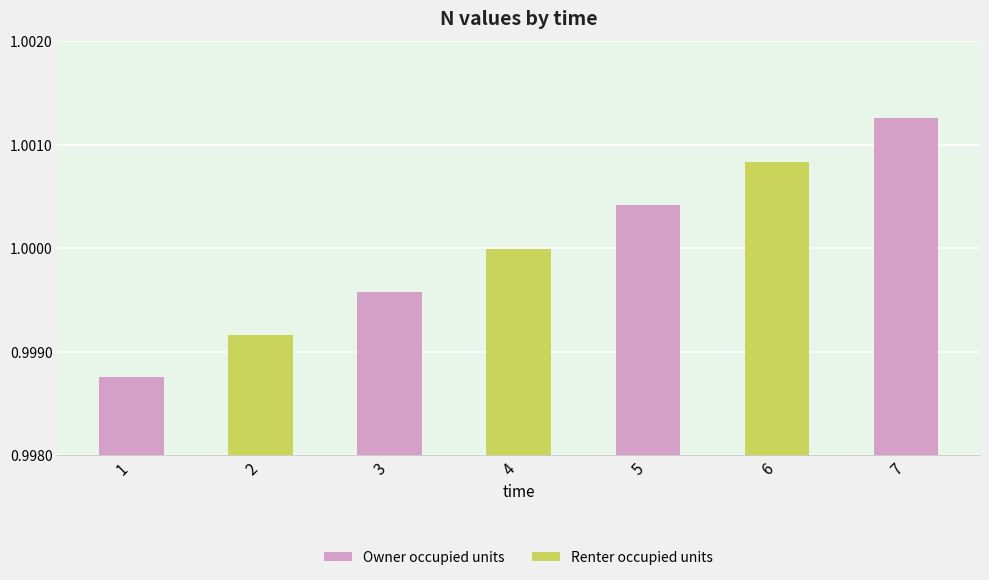

The value at 5 is 1.0. True or false?

True